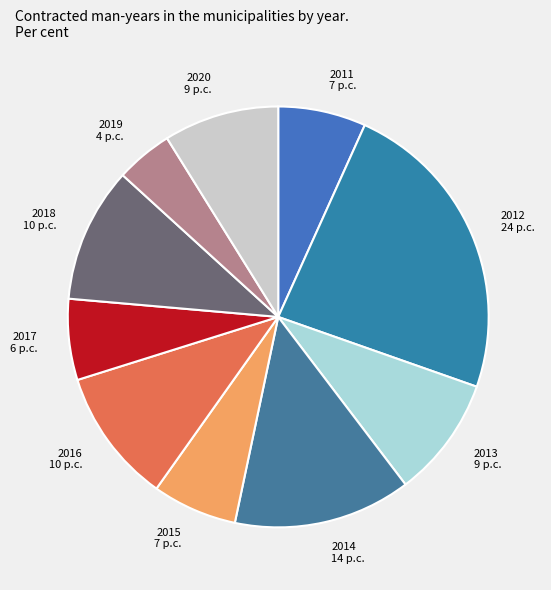

How many segments does this pie chart have?

10